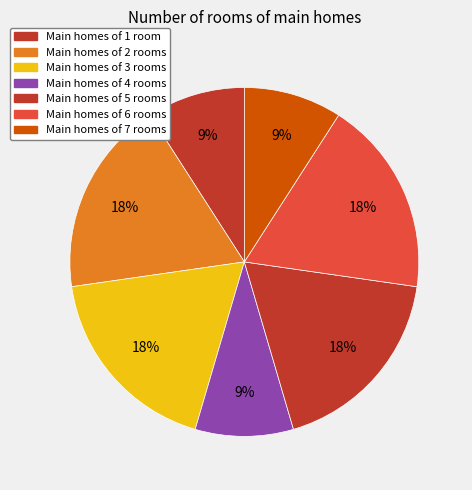

How many segments does this pie chart have?

7